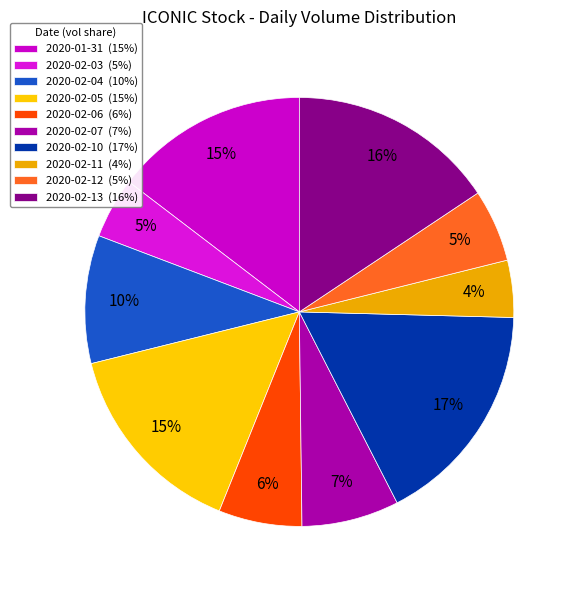

To the nearest percent, what portion does 2020-02-06 represent?

6%